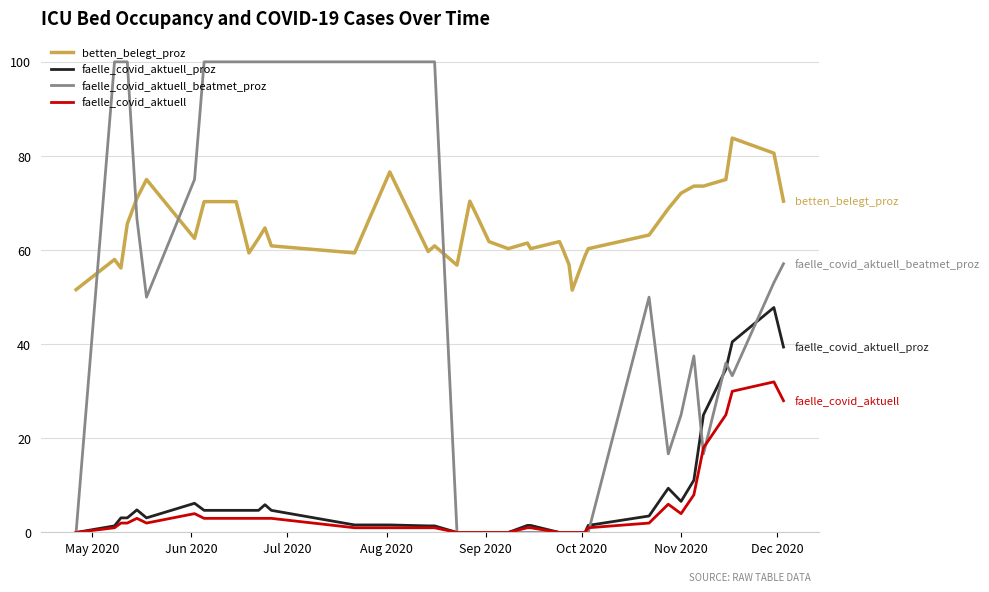

Count the number of categories in the chart.

40